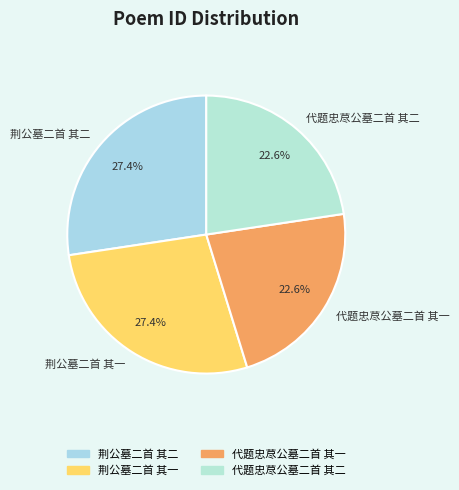

True or false: 荆公墓二首 其一 accounts for 27% of the total.

True